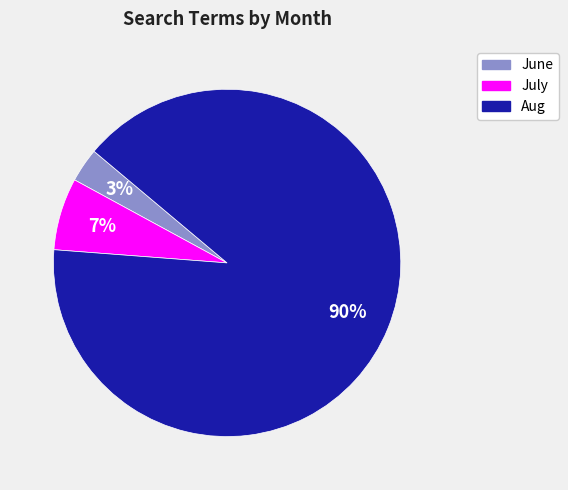

Rank the categories by value from lowest to highest.

June, July, Aug